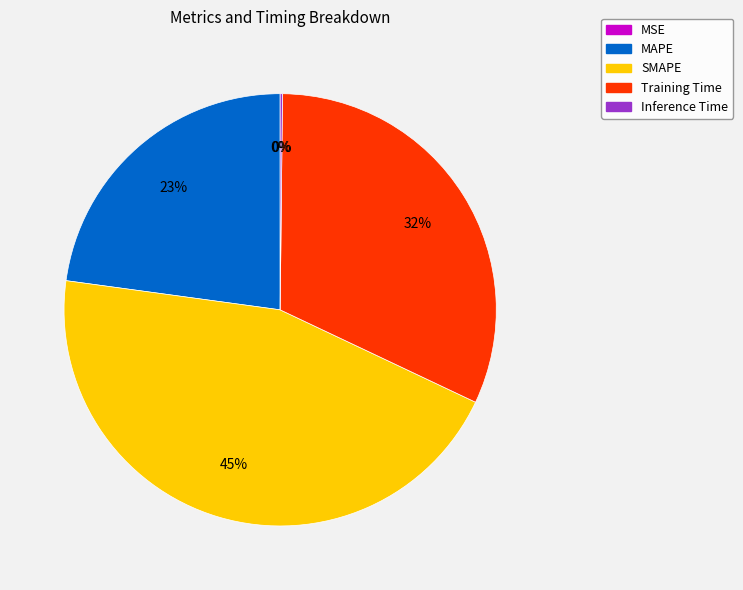

Approximately how many times larger is the value at SMAPE compared to Training Time?

1.4